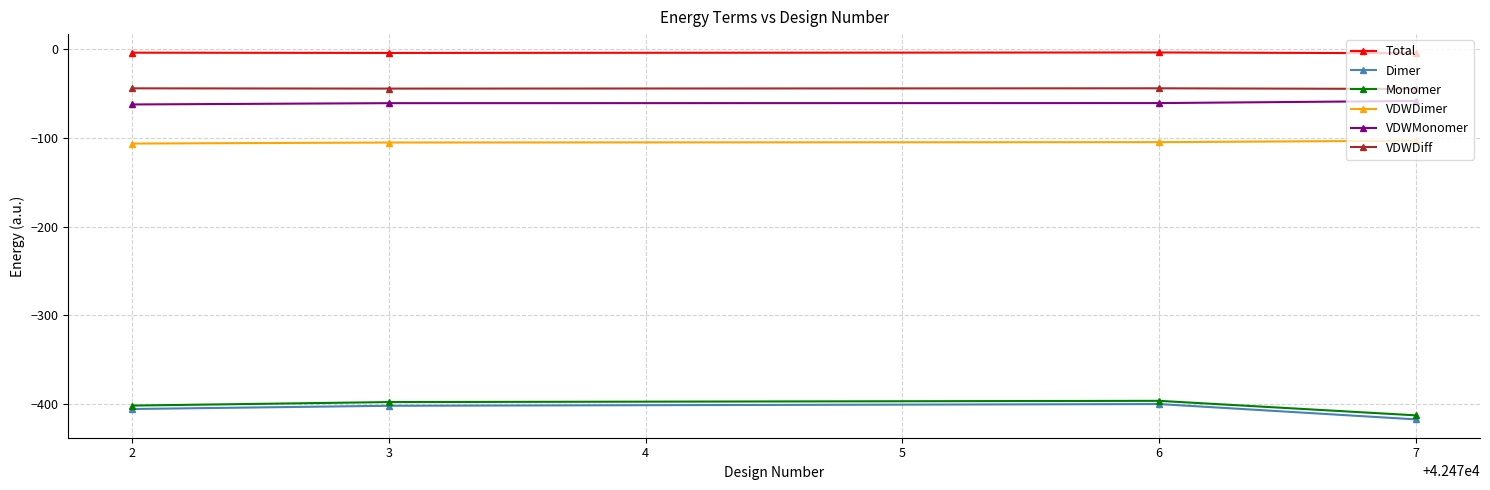

Which category has the lowest value across all series?

7